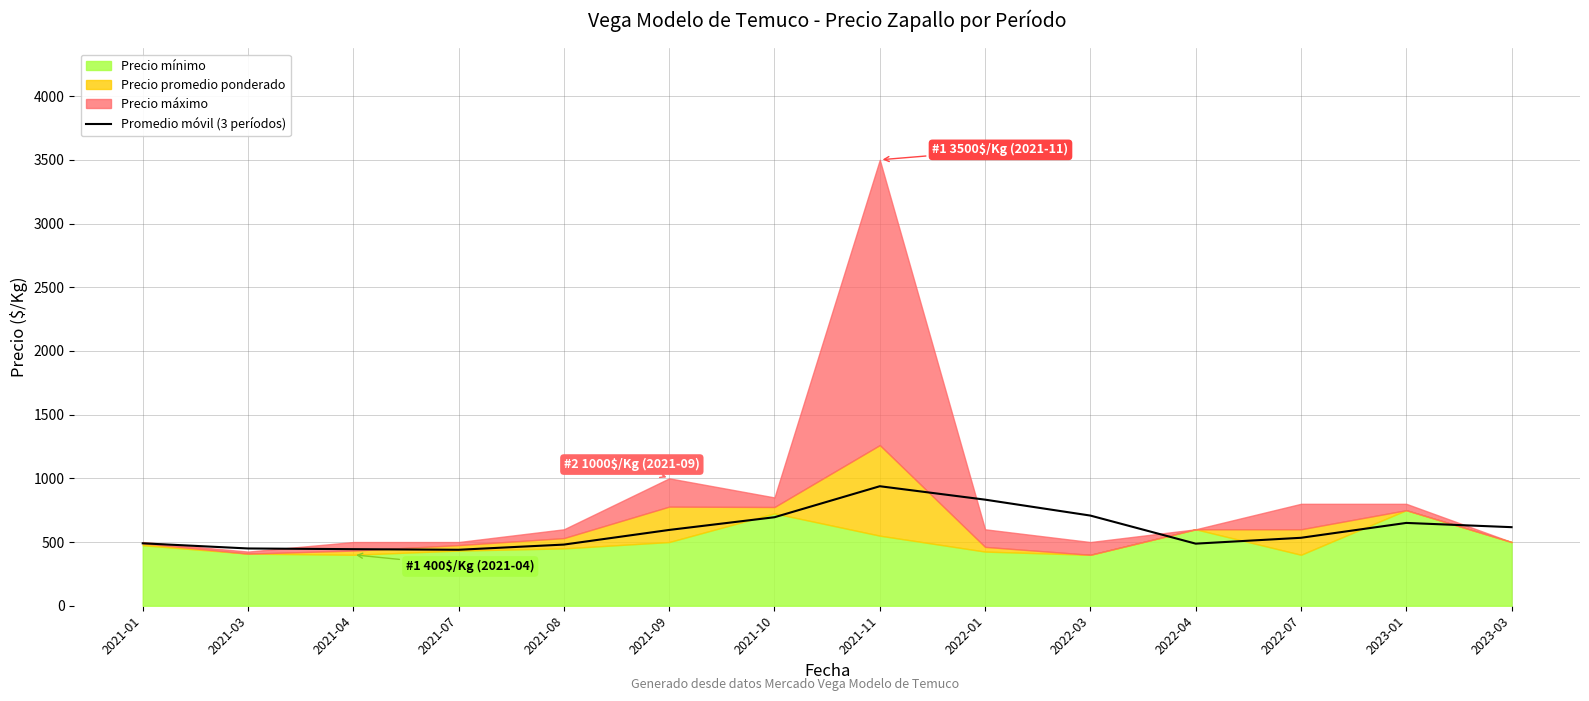

What is the smallest value displayed?

439.3